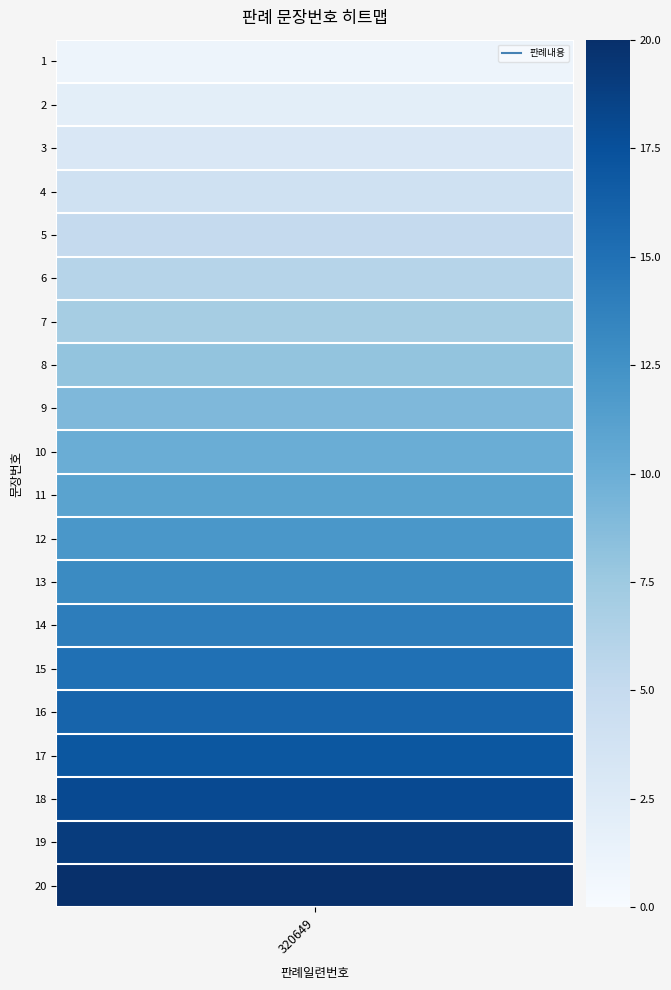

What is the smallest value displayed?

1